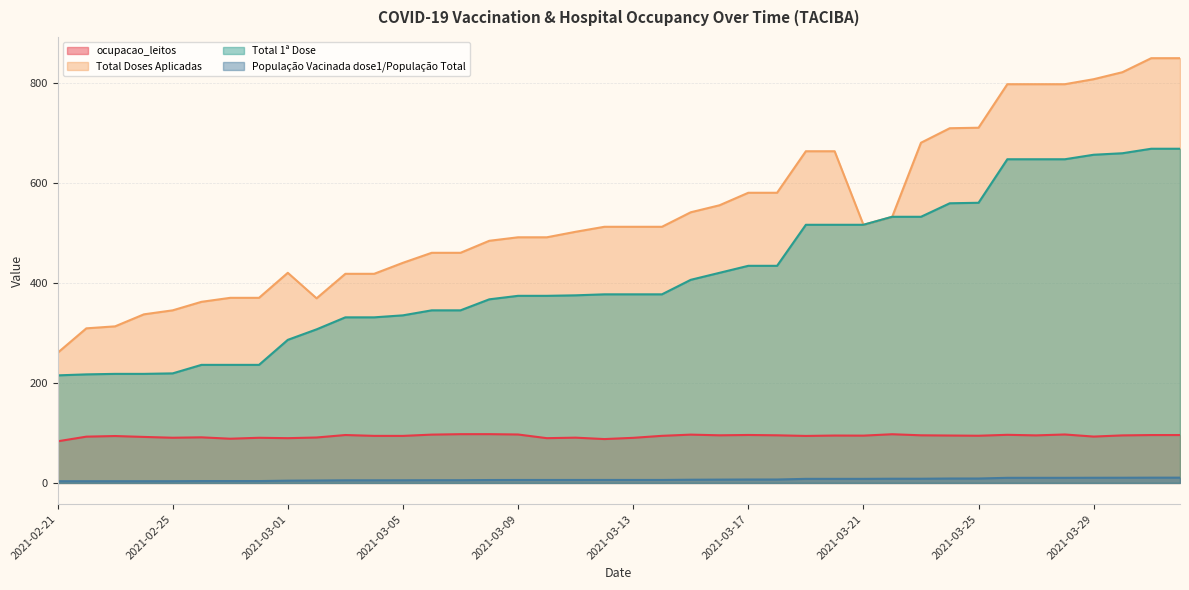

What is the maximum value for Total Doses Aplicadas?

849.0